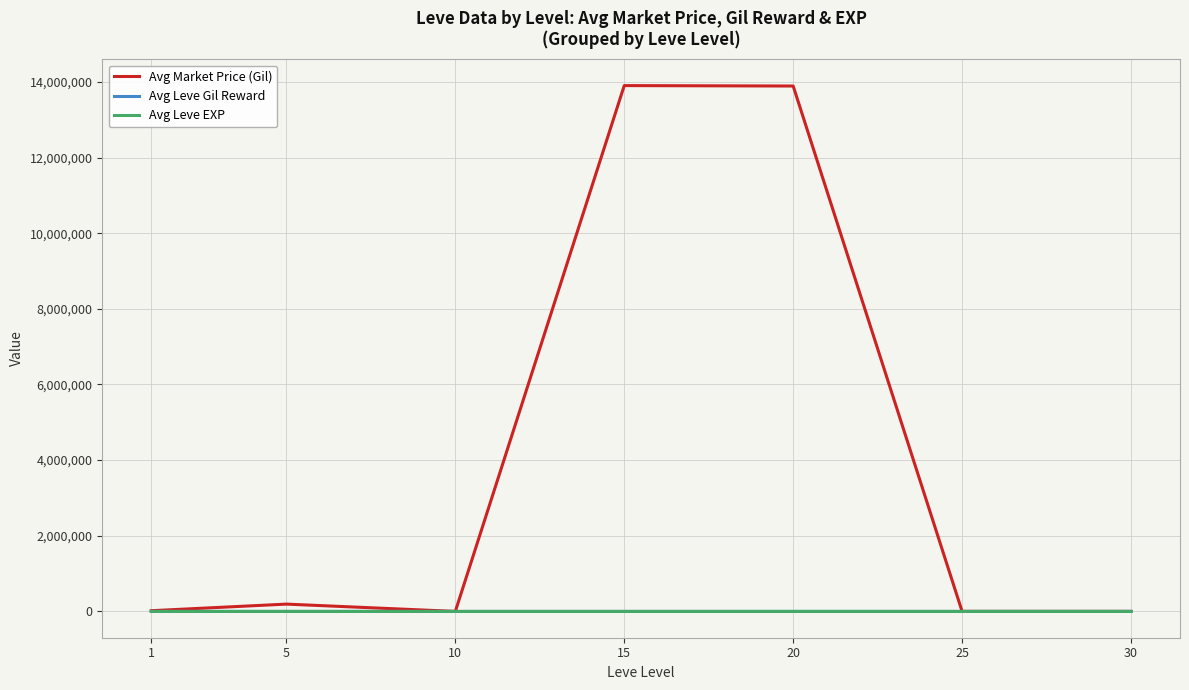

Which series has the largest total across all categories?

Avg Market Price (Gil)